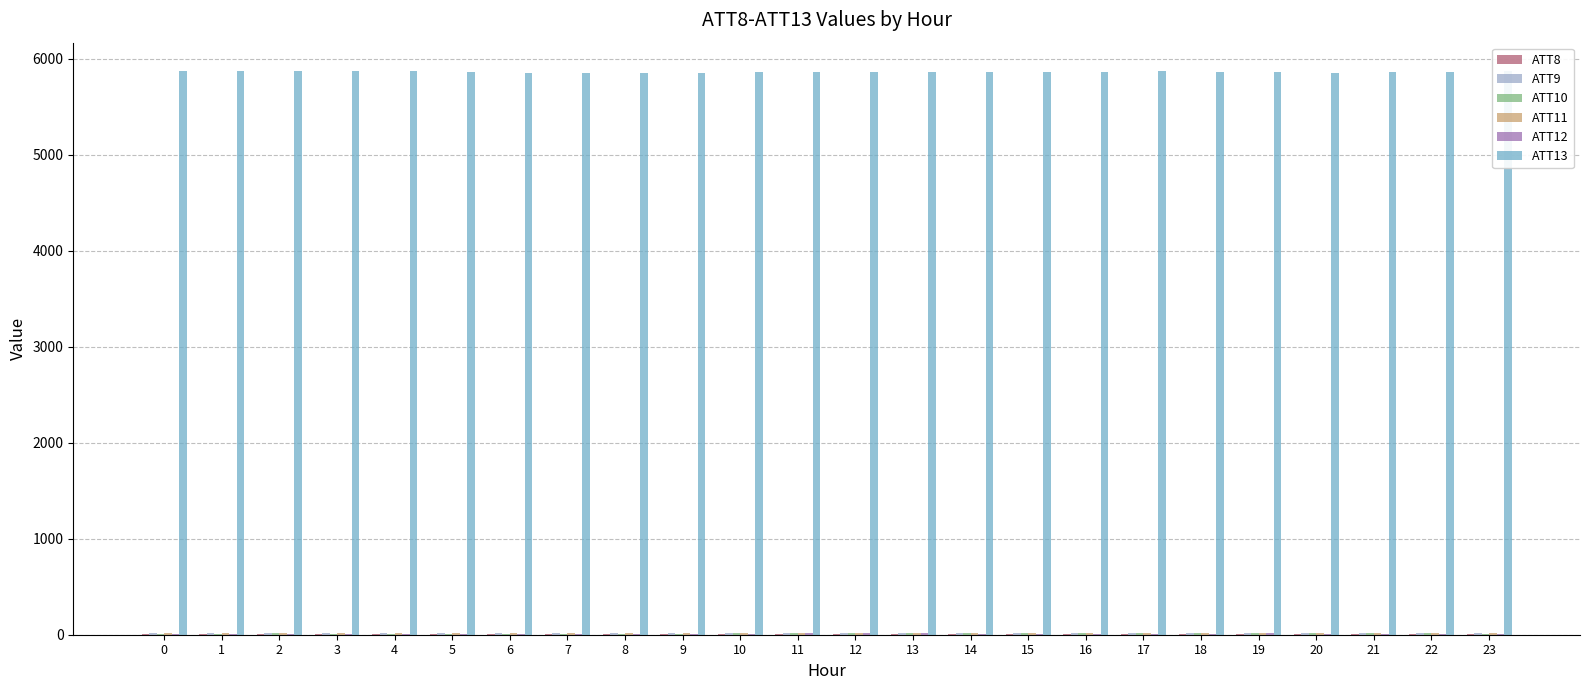

What is the maximum value shown in the chart?

5873.7